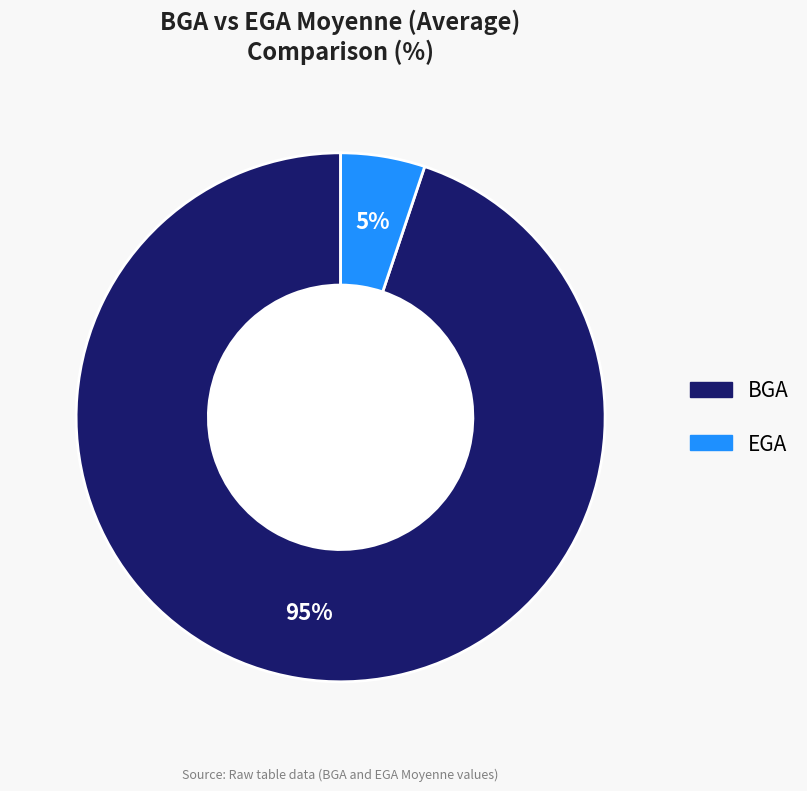

What is the ratio of the value at EGA to the value at BGA?

0.1